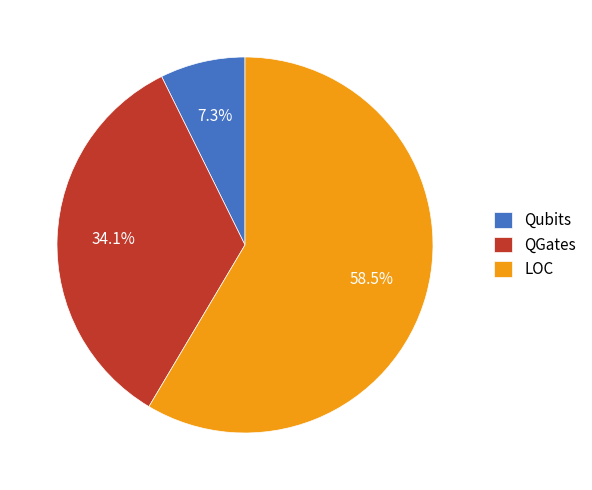

Is the sum of QGates and LOC greater than half?

Yes